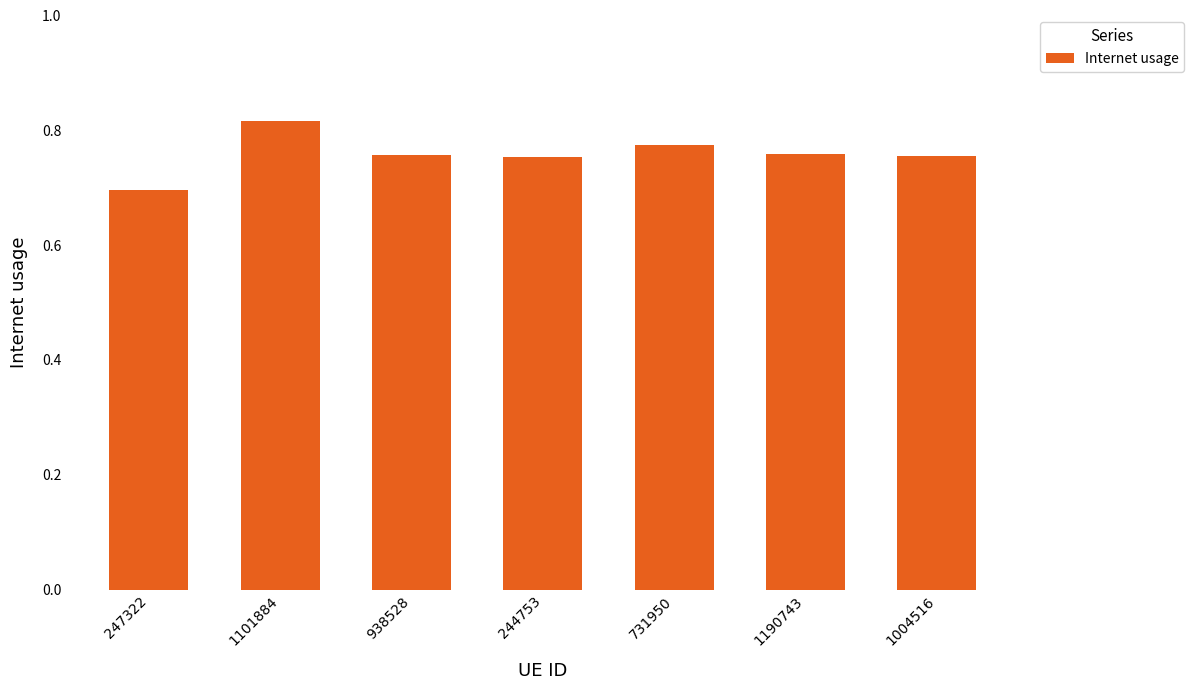

True or false: the data shows 1.3 at 244753.

False